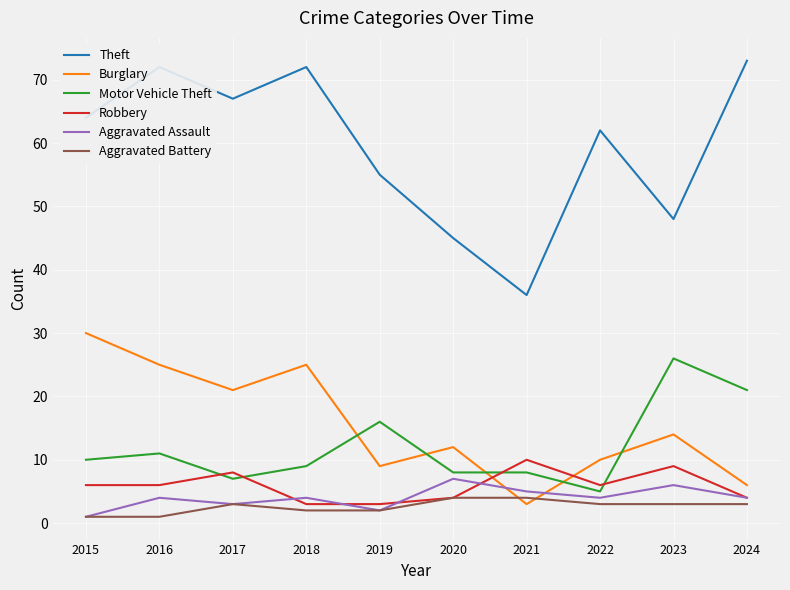

How many values in the Theft series are below 64?

5